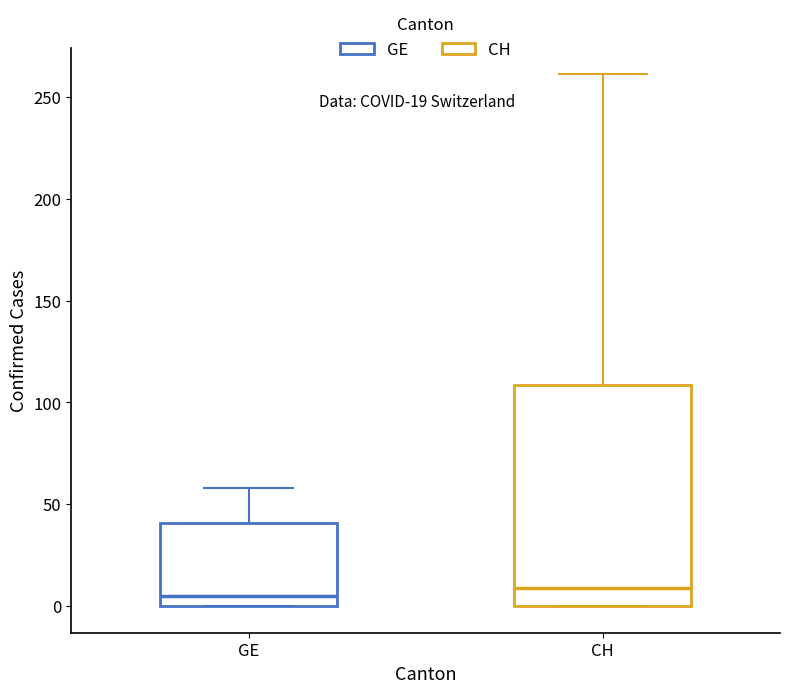

Which box is the tallest, from its lower edge to its upper edge?

CH